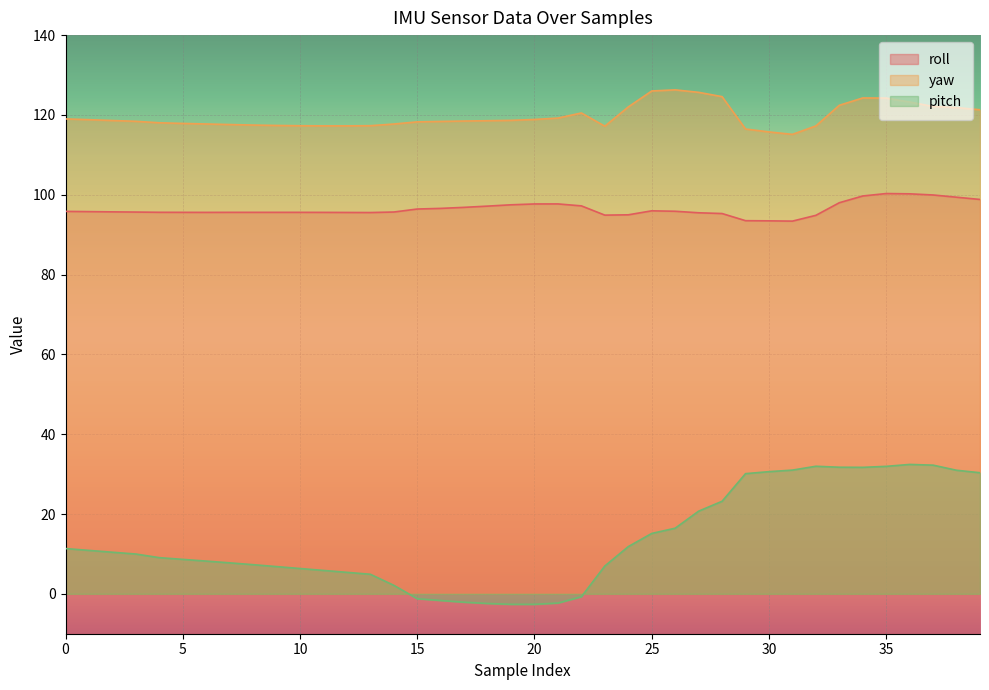

Reading left to right, transcribe all the data shown in this chart.

roll: 0=95.8	1=95.8	2=95.7	3=95.7	4=95.6	5=95.6	6=95.6	7=95.6	8=95.6	9=95.6	10=95.6	11=95.6	12=95.6	13=95.5	14=95.7	15=96.4	16=96.6	17=96.8	18=97.2	19=97.5	20=97.7	21=97.7	22=97.2	23=94.9	24=95.0	25=96.0	26=95.9	27=95.5	28=95.3	29=93.5	30=93.5	31=93.4	32=94.8	33=98.0	34=99.7	35=100.3	36=100.2	37=99.9	38=99.4	39=98.8
yaw: 0=119.0	1=118.8	2=118.6	3=118.4	4=118.0	5=117.9	6=117.7	7=117.6	8=117.5	9=117.4	10=117.3	11=117.3	12=117.3	13=117.3	14=117.7	15=118.3	16=118.4	17=118.5	18=118.5	19=118.6	20=118.9	21=119.2	22=120.5	23=117.2	24=122.0	25=126.0	26=126.3	27=125.7	28=124.6	29=116.5	30=115.7	31=115.1	32=117.2	33=122.4	34=124.2	35=124.2	36=123.2	37=122.1	38=121.8	39=121.3
pitch: 0=11.3	1=10.9	2=10.4	3=10.0	4=9.1	5=8.6	6=8.2	7=7.8	8=7.3	9=6.8	10=6.3	11=5.9	12=5.4	13=4.9	14=2.1	15=-1.2	16=-1.7	17=-2.1	18=-2.4	19=-2.6	20=-2.6	21=-2.3	22=-0.7	23=7.0	24=11.8	25=15.1	26=16.4	27=20.7	28=23.2	29=30.1	30=30.6	31=31.0	32=32.0	33=31.7	34=31.7	35=31.9	36=32.4	37=32.2	38=31.0	39=30.3